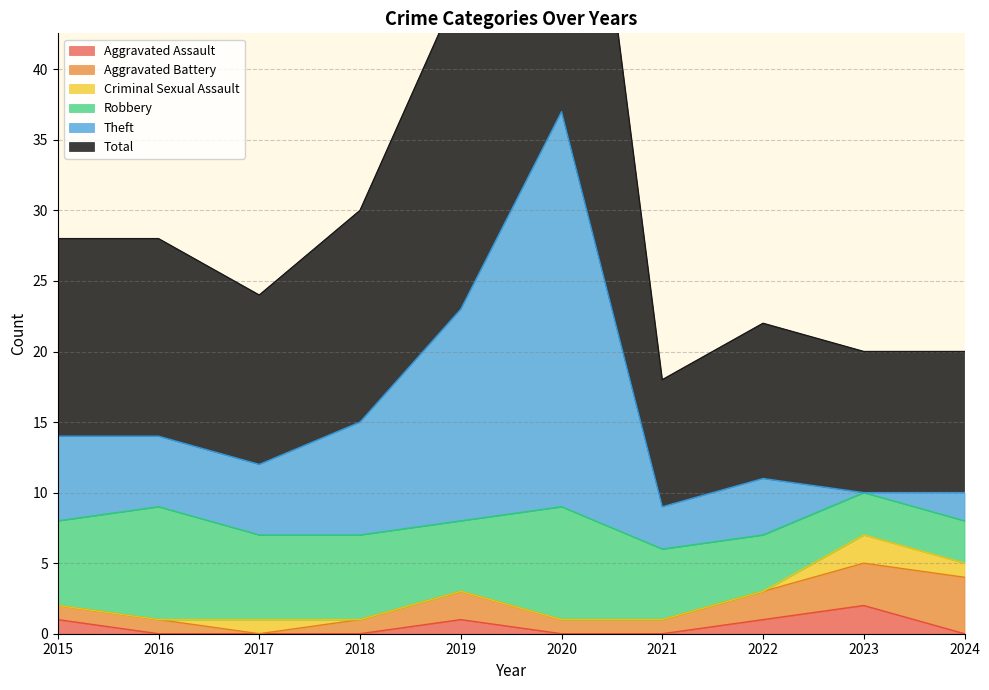

True or false: Aggravated Assault has a value of 0 at 2020.

True